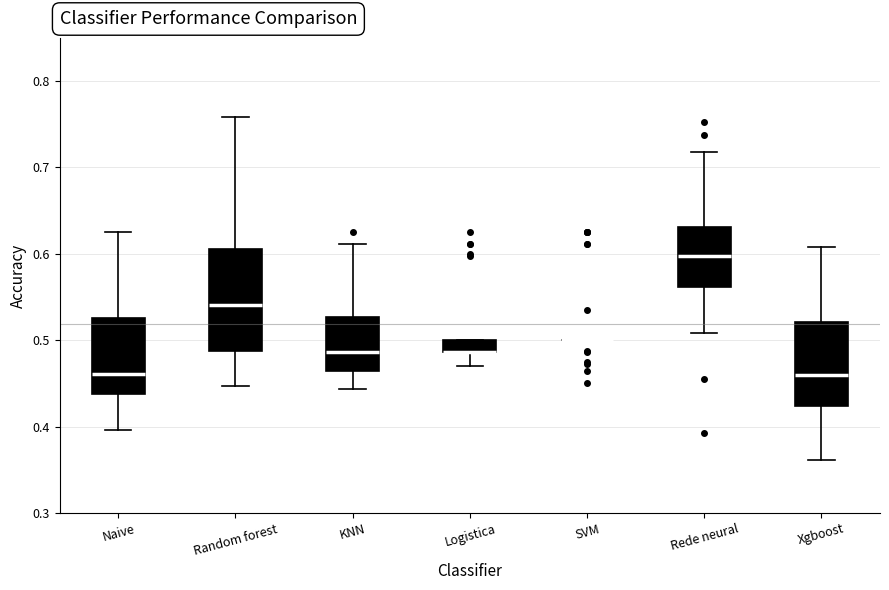

Where is the upper edge of the box for Rede neural on the y-axis? The values are not printed on the chart, so give them approximately, as read against the axis.

0.63